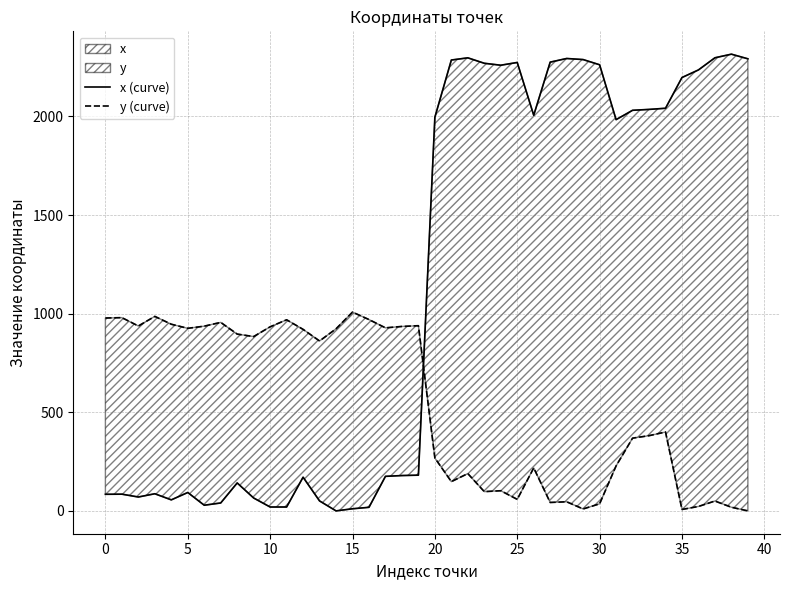

What is the difference between the maximum and minimum values in the y (curve) series?

1008.0